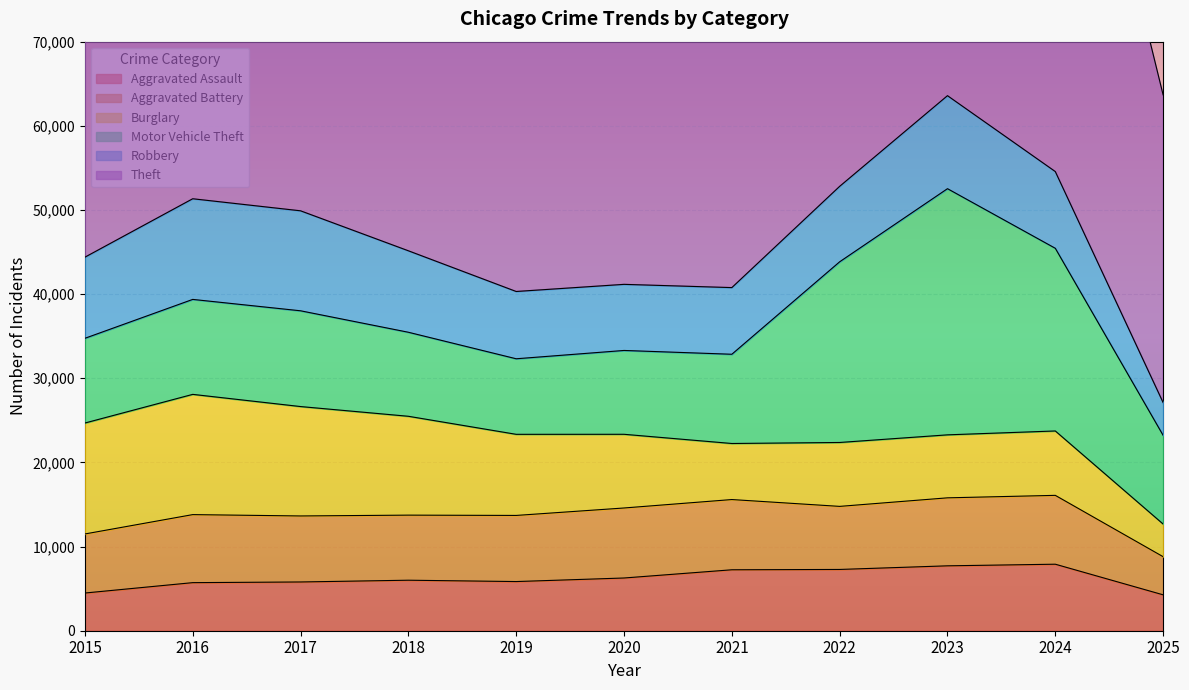

What is the total value across all series at 2018?

110439